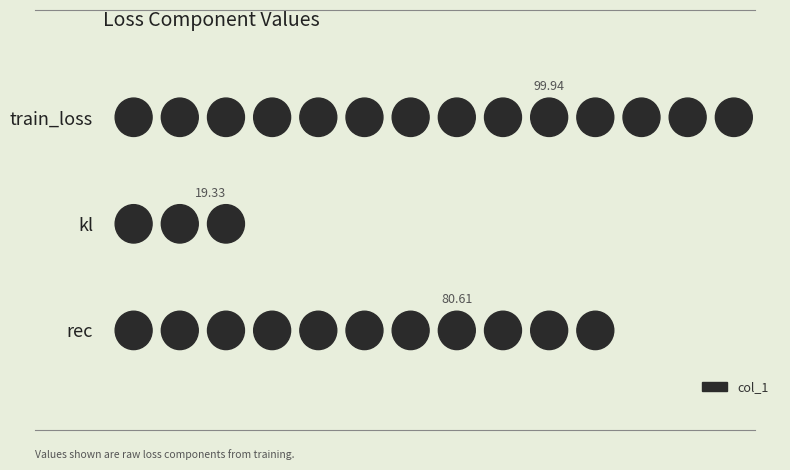

Does the chart contain stacked bars?

No